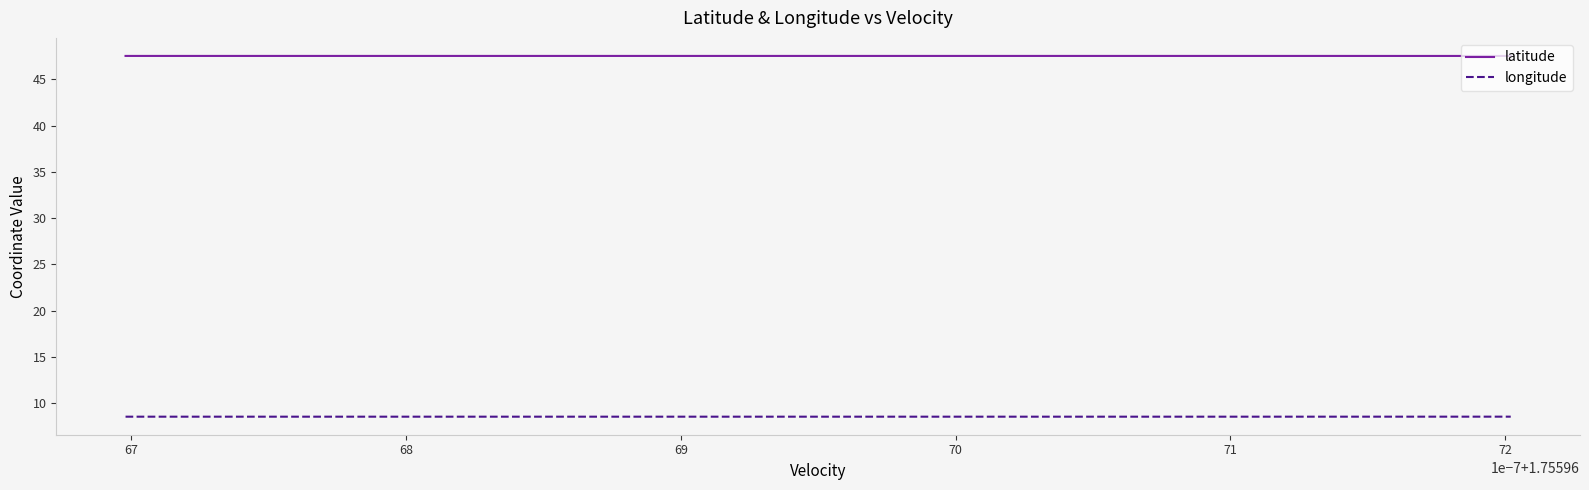

List the series in order of their overall mean, lowest first.

longitude, latitude